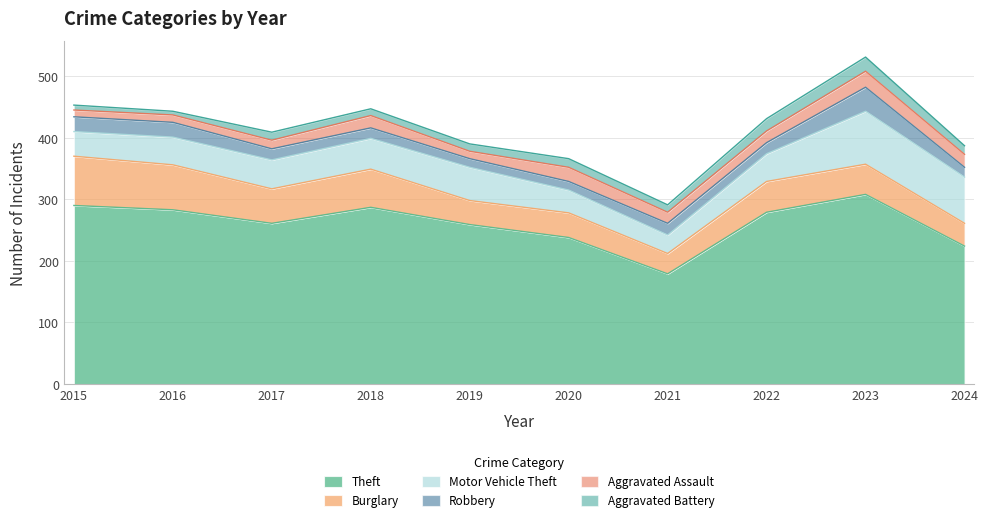

Is the value of Aggravated Assault at 2018 greater than the value of Burglary at 2018?

No